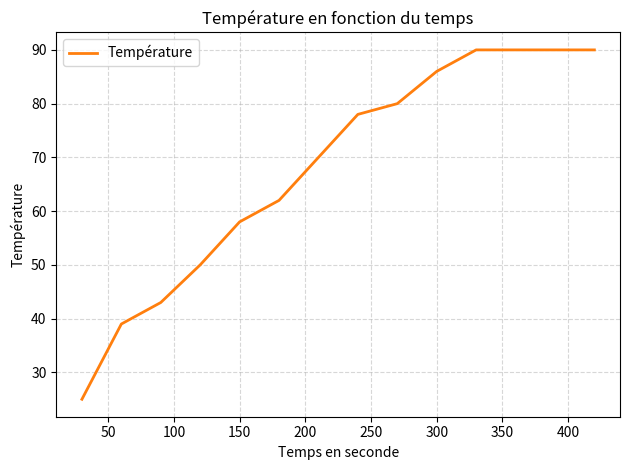

What is the difference between the maximum and minimum values?

65